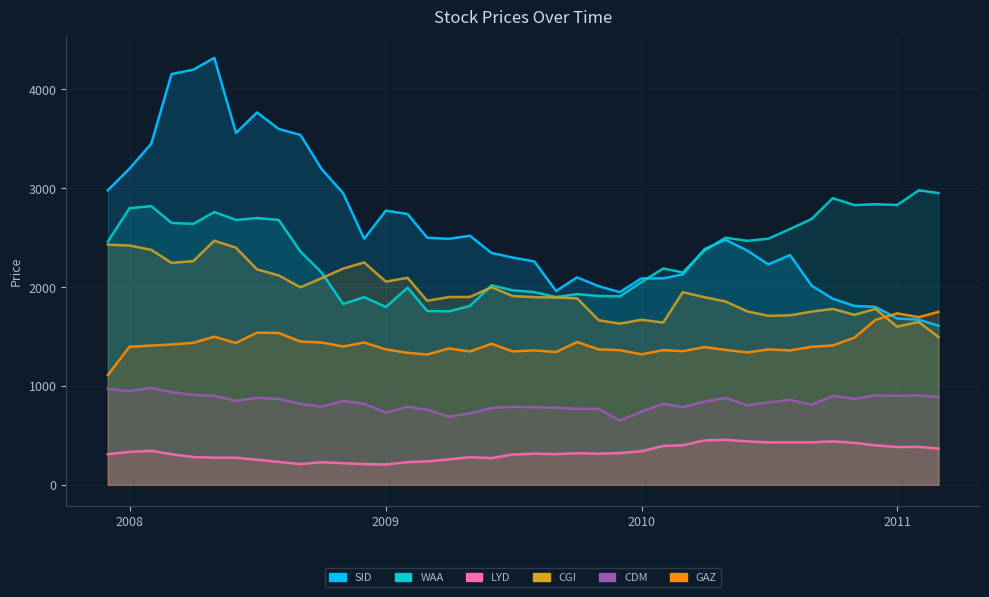

What are all the series names shown in the legend?

SID, WAA, LYD, CGI, CDM, GAZ